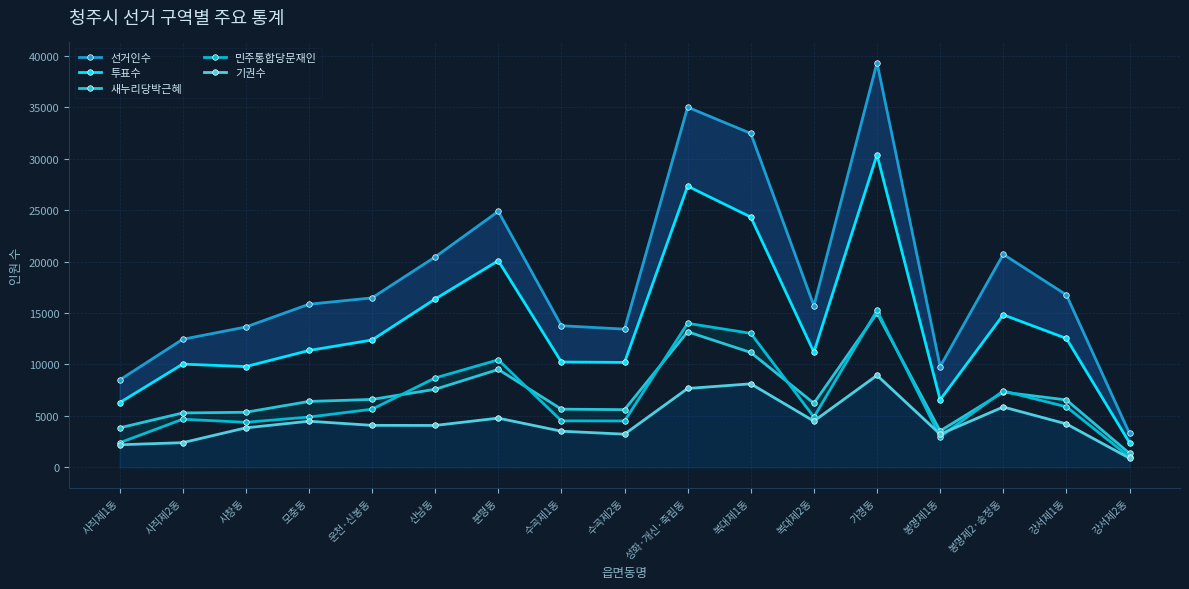

List the labels in order of 투표수 value, largest first.

가경동, 성화·개신·죽림동, 복대제1동, 분평동, 산남동, 봉명제2·송정동, 강서제1동, 운천·신봉동, 모충동, 복대제2동, 수곡제1동, 수곡제2동, 사직제2동, 사창동, 봉명제1동, 사직제1동, 강서제2동